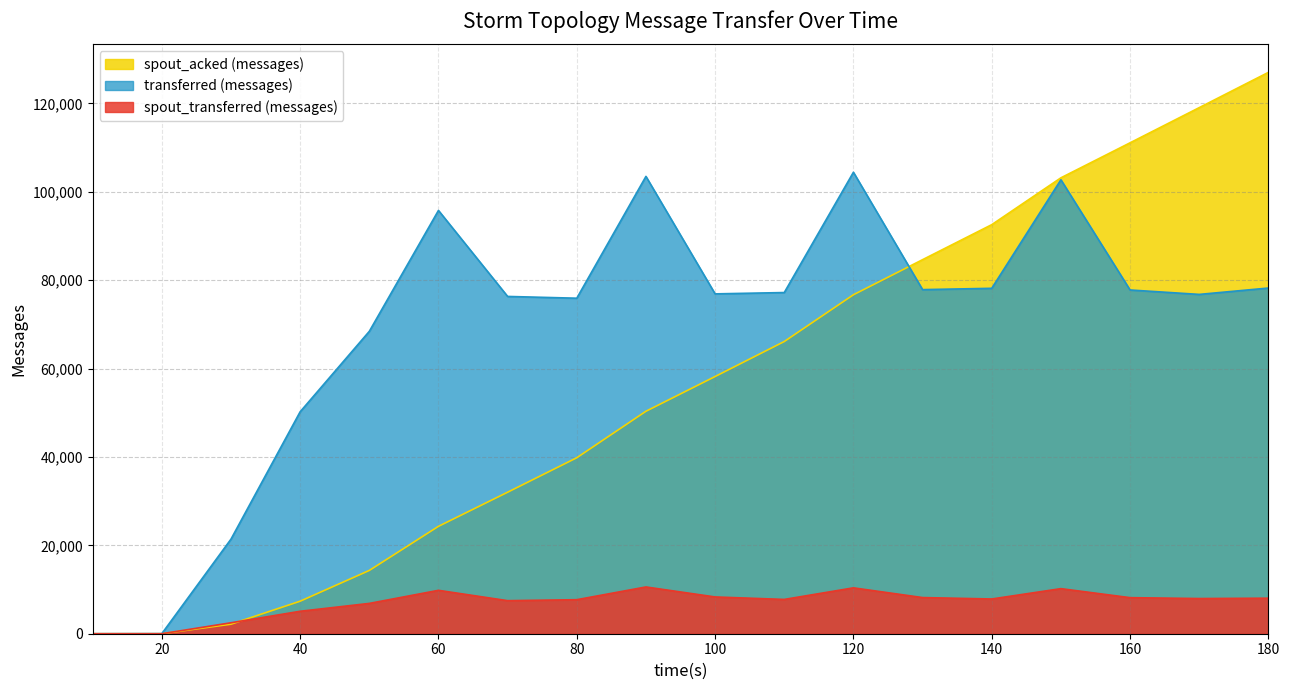

Reading left to right, transcribe all the data shown in this chart.

transferred (messages): 0	20	21400	50220	68420	95780	76320	75920	103480	76900	77200	104420	77860	78160	102720	77780	76780	78220
spout_transferred (messages): 0	0	2480	5080	6860	9820	7480	7700	10580	8320	7760	10380	8180	7860	10200	8160	7960	8040
spout_acked (messages): 0	0	2160	7360	14320	24300	32020	39820	50340	58200	66120	76700	84640	92560	103160	111080	119040	127020